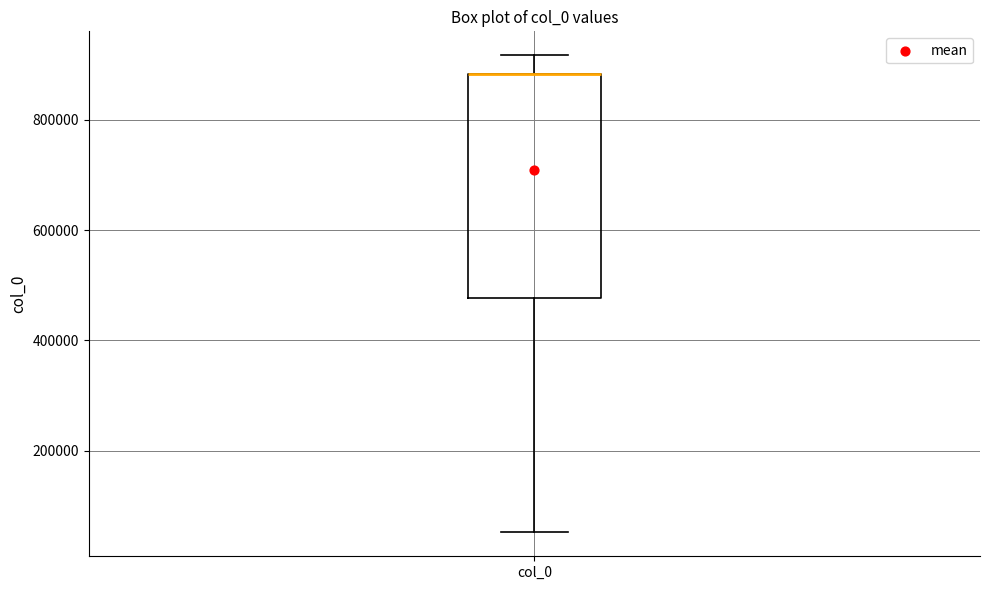

Where does the upper whisker of the box for col_0 end on the y-axis? The values are not printed on the chart, so give them approximately, as read against the axis.

920000